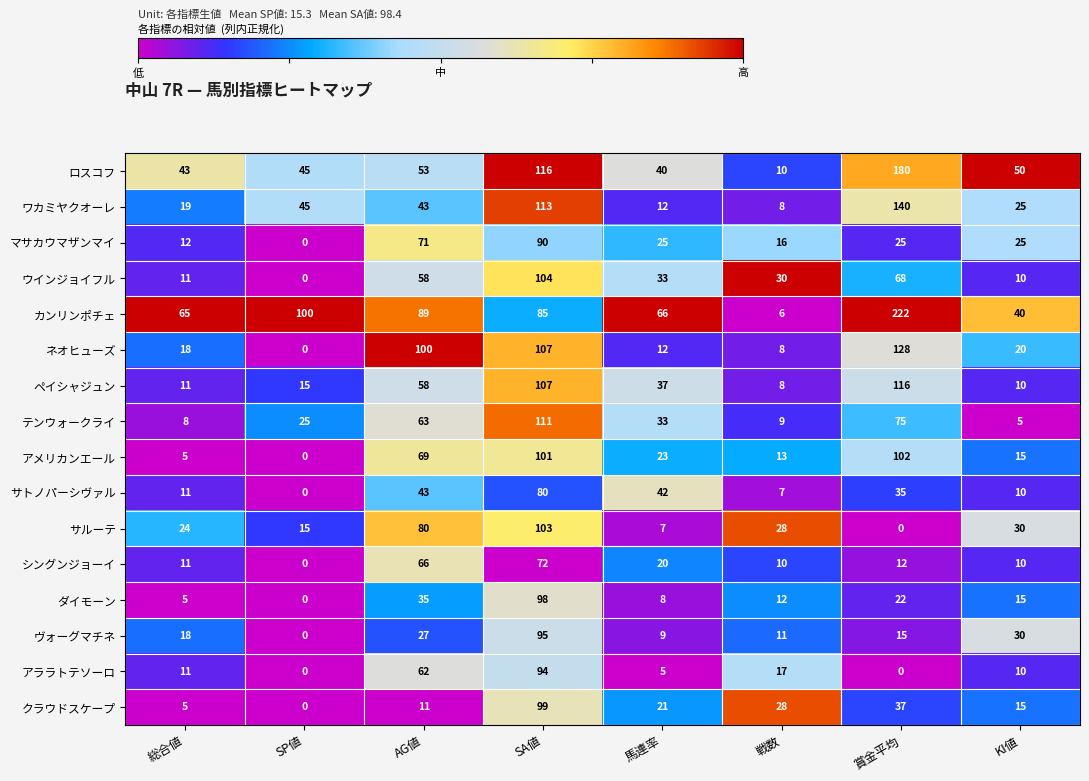

What is the total value across all series at 賞金平均?

1177